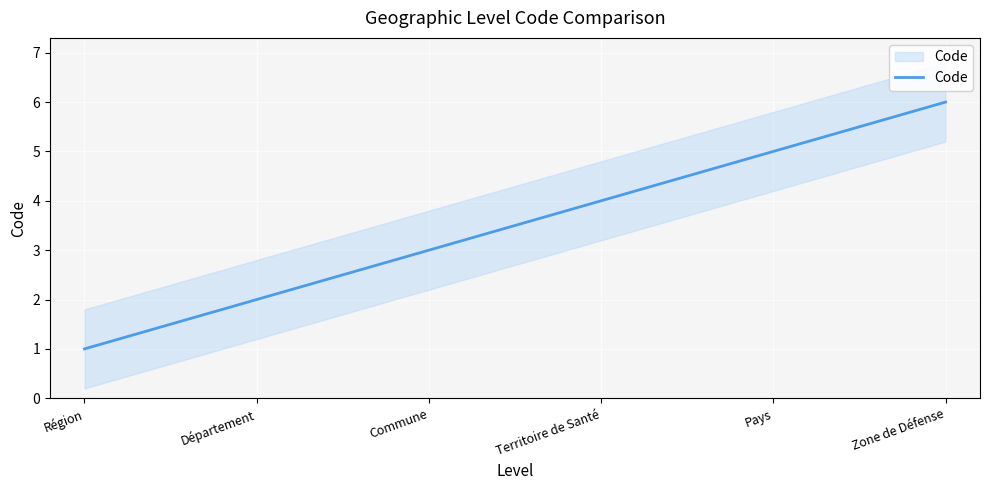

Is it true that the value at Commune is 4?

False